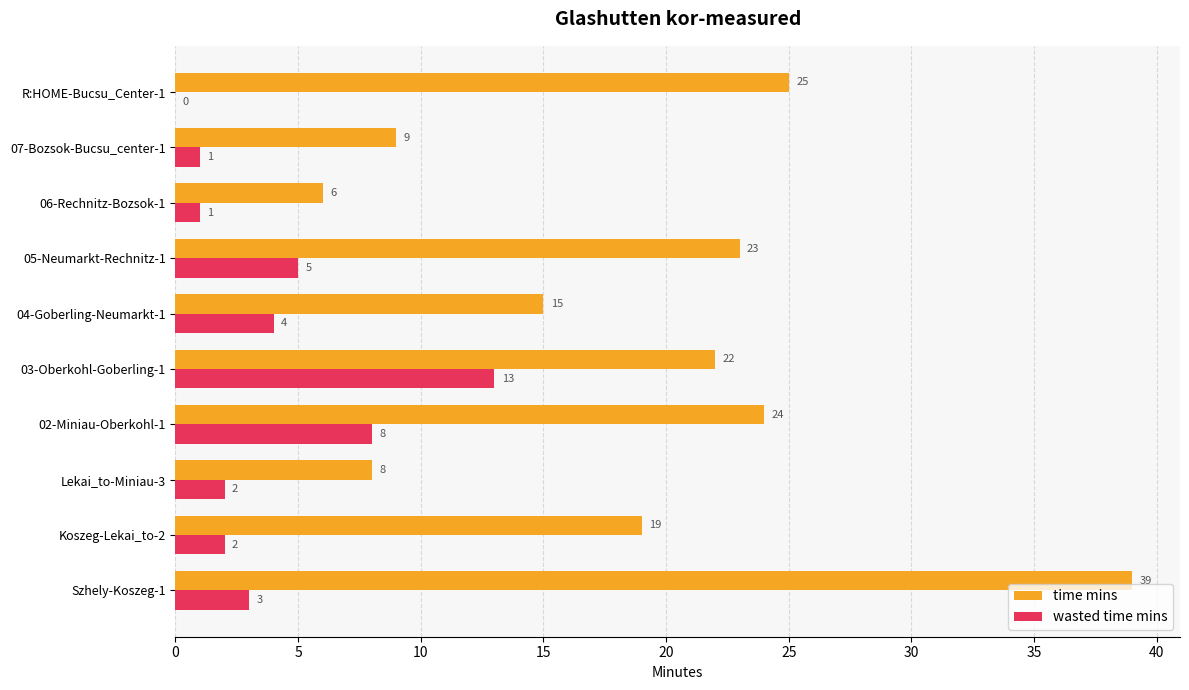

Which series changed the most between Szhely-Koszeg-1 and 05-Neumarkt-Rechnitz-1?

time mins